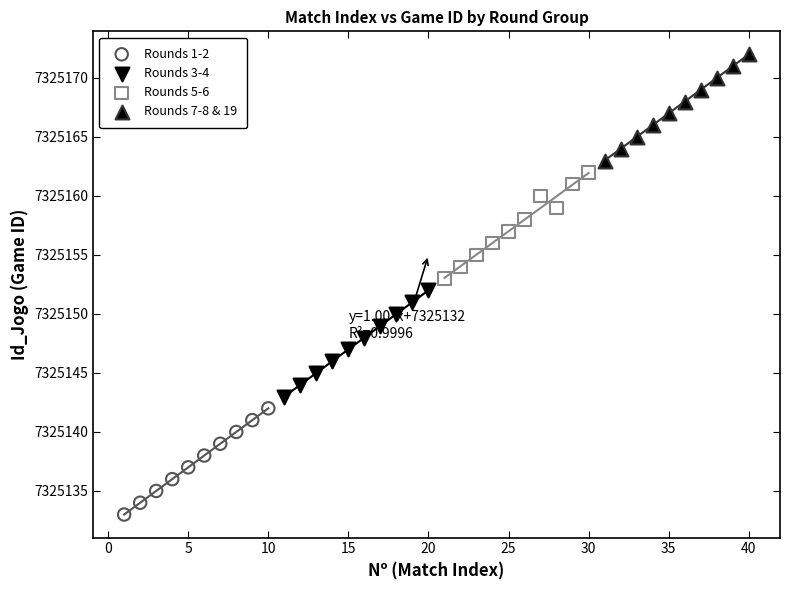

Which series contains the highest Y value?

Rounds 7-8 & 19